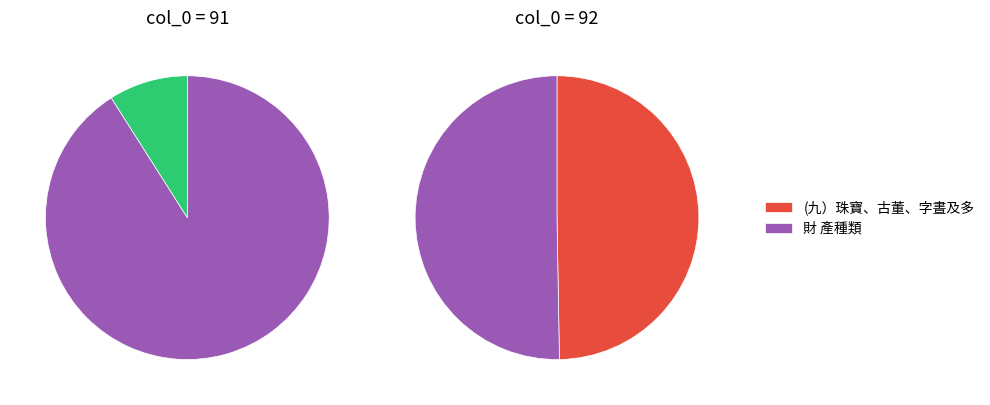

Do (九）珠寶、古董、字晝及多 and 財 產種類 together represent more than half of the pie?

Yes